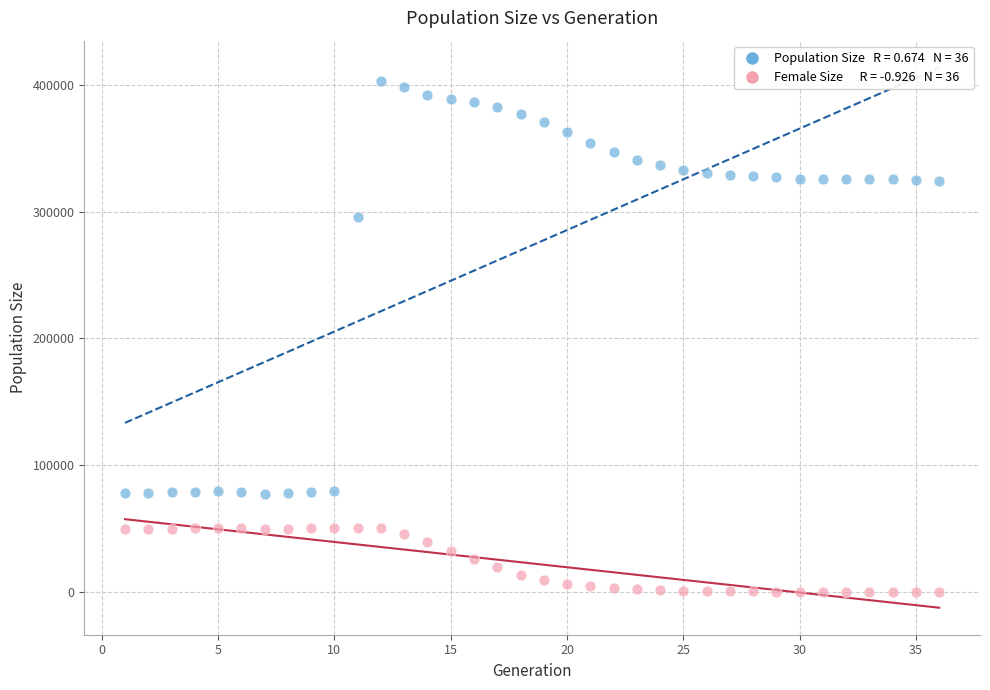

Across all data points, what is the range of Y values (max minus min)?

402803